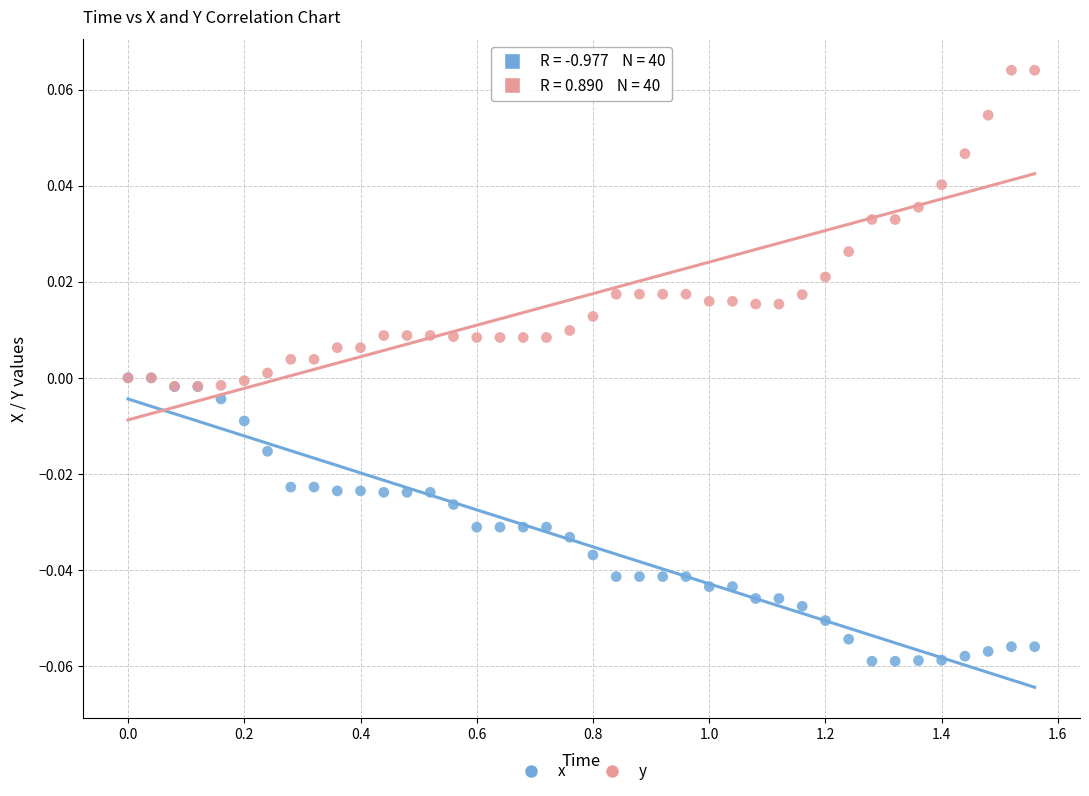

Which series reaches the minimum Y coordinate?

x